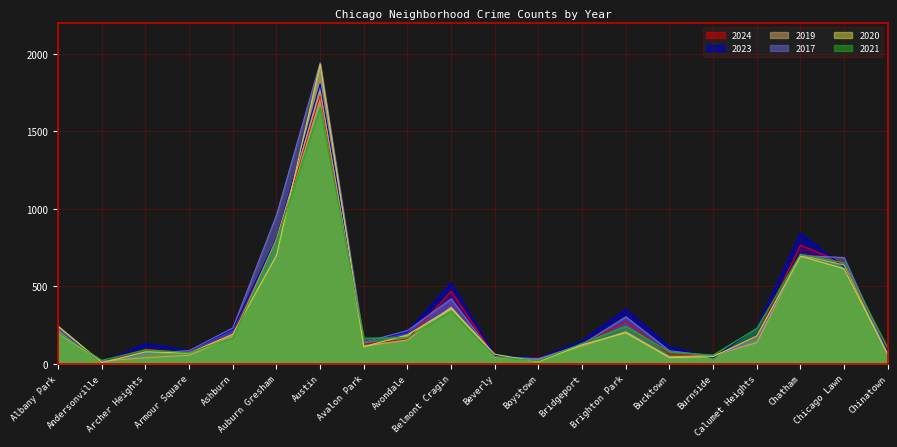

How many times do 2023 and 2020 cross each other?

7